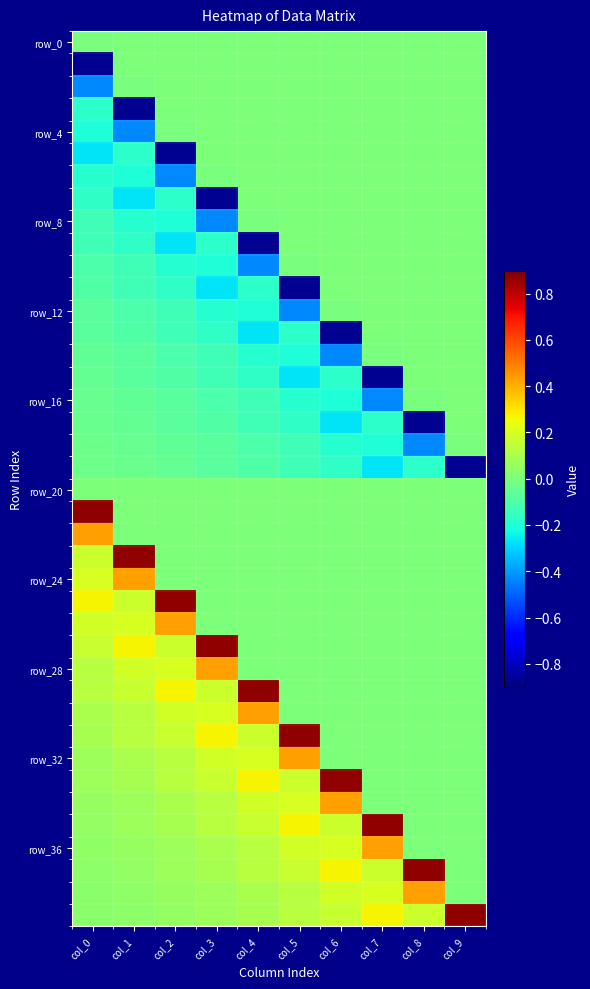

Which category has the lowest value across all series?

col_0